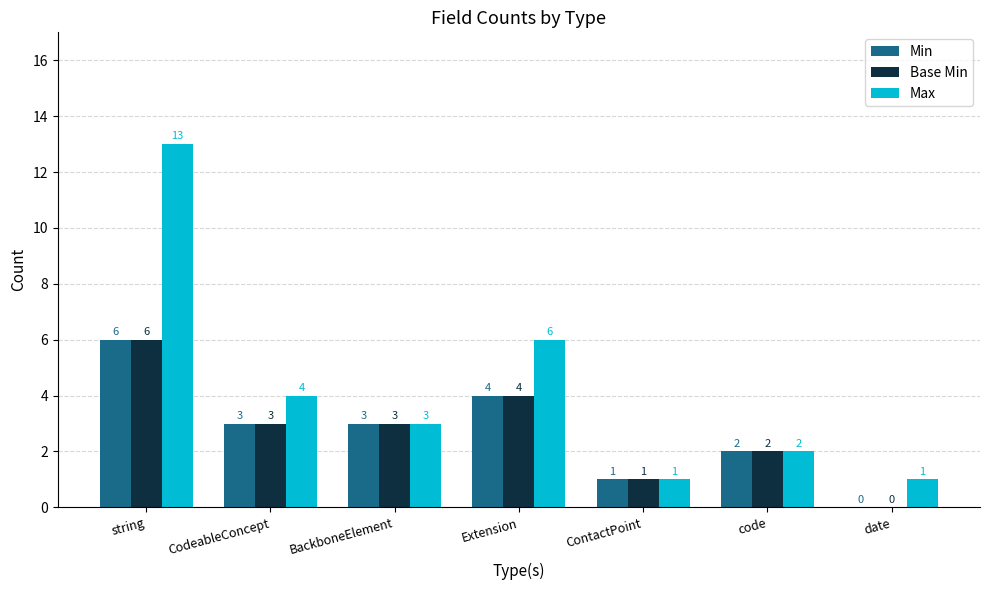

What is the sum of the Base Min values at CodeableConcept and BackboneElement?

6